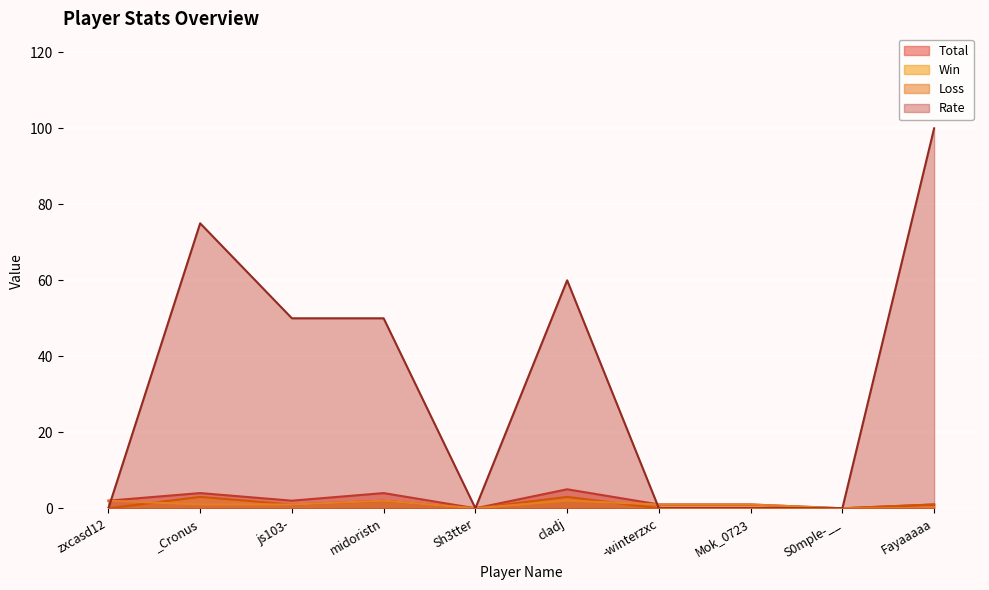

How many values in the Total series are below 2?

5